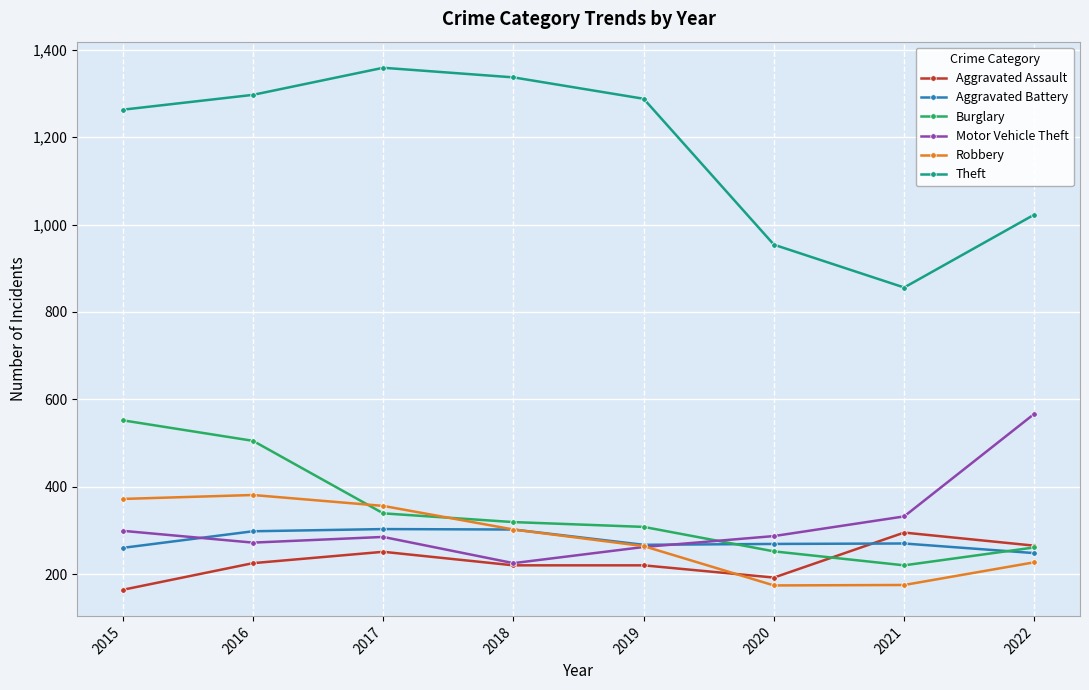

Is this an area chart (filled region under the line)?

No